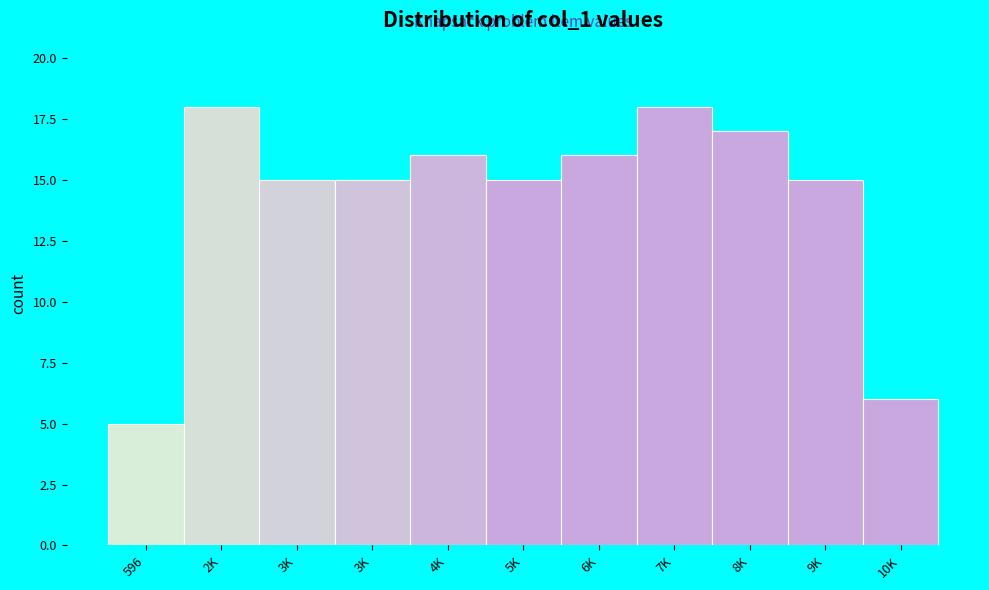

Count the number of categories in the chart.

11